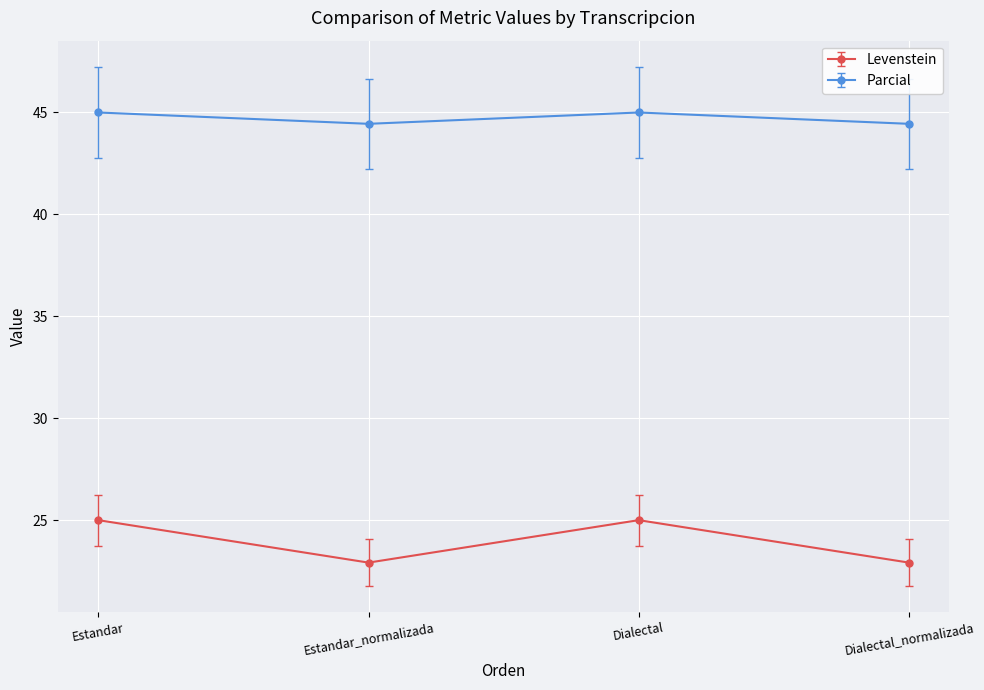

What is the approximate value of Levenstein at Estandar?

25.0